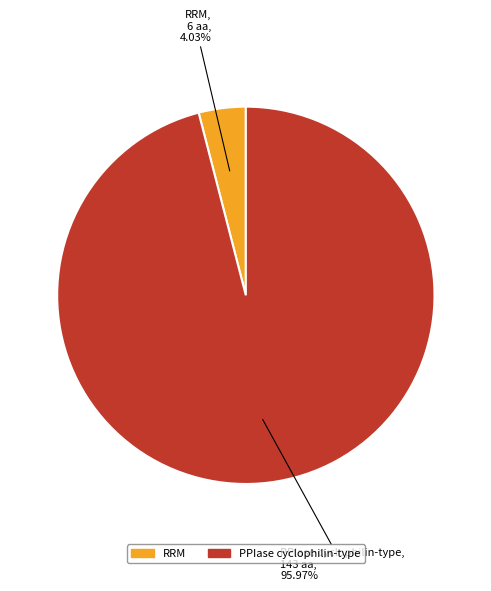

The PPIase cyclophilin-type slice represents 96% of the pie. True or false?

True